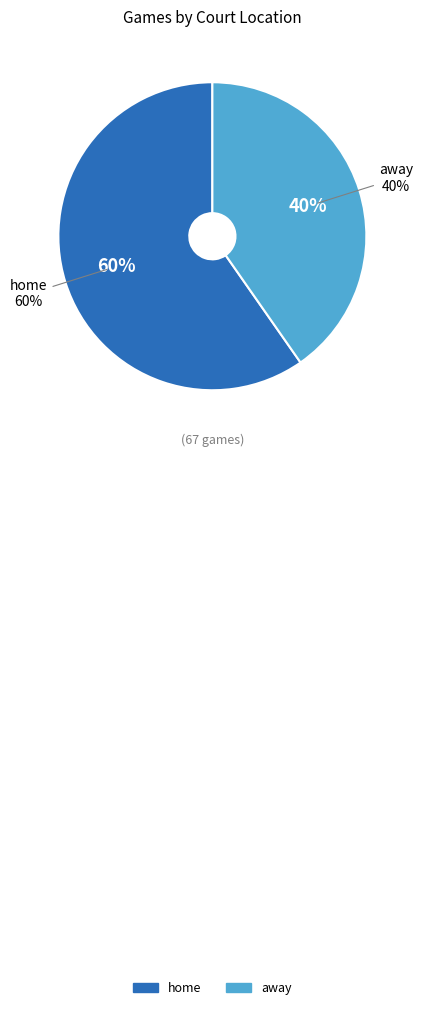

Count the number of slices in the pie.

2